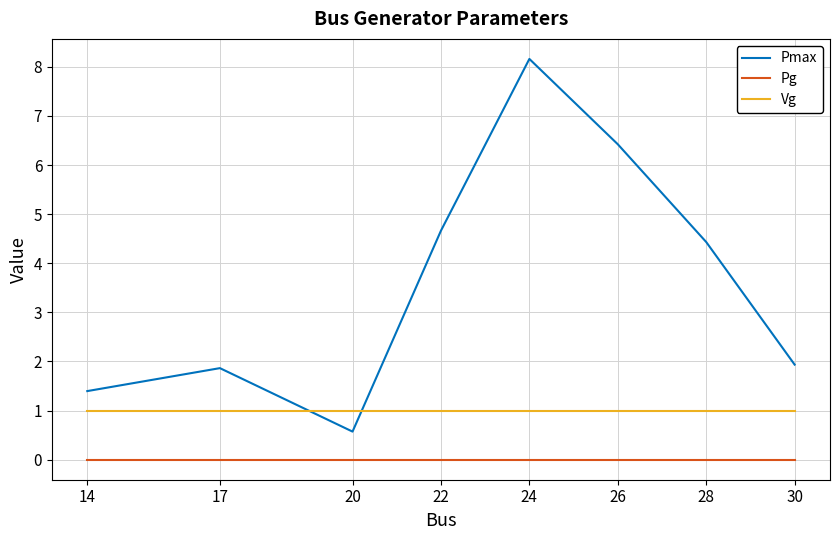

At which category does the chart reach its peak across all series?

24